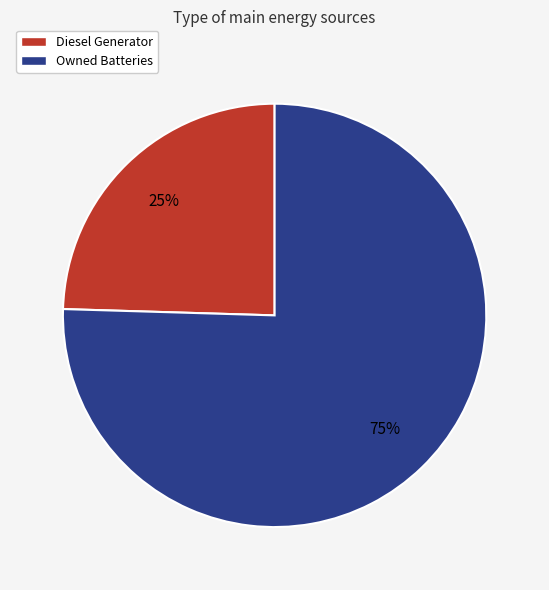

To the nearest percent, what is the average slice percentage?

50%